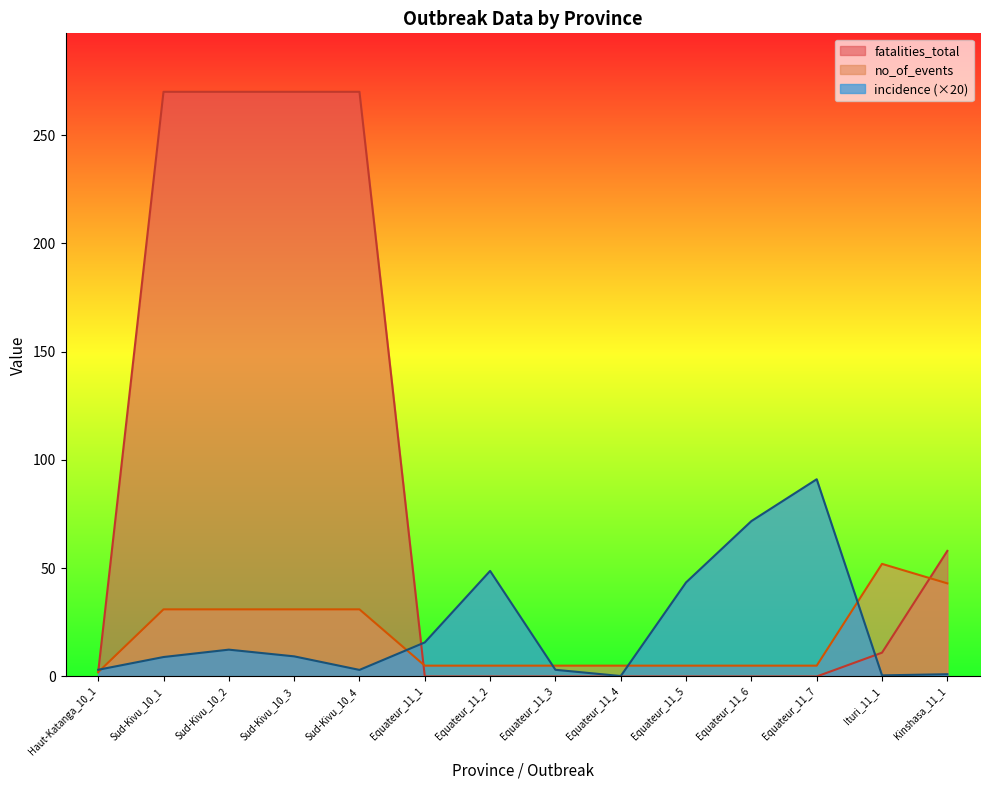

What is the difference between the incidence values at Haut-Katanga_10_1 and Sud-Kivu_10_1?

5.9